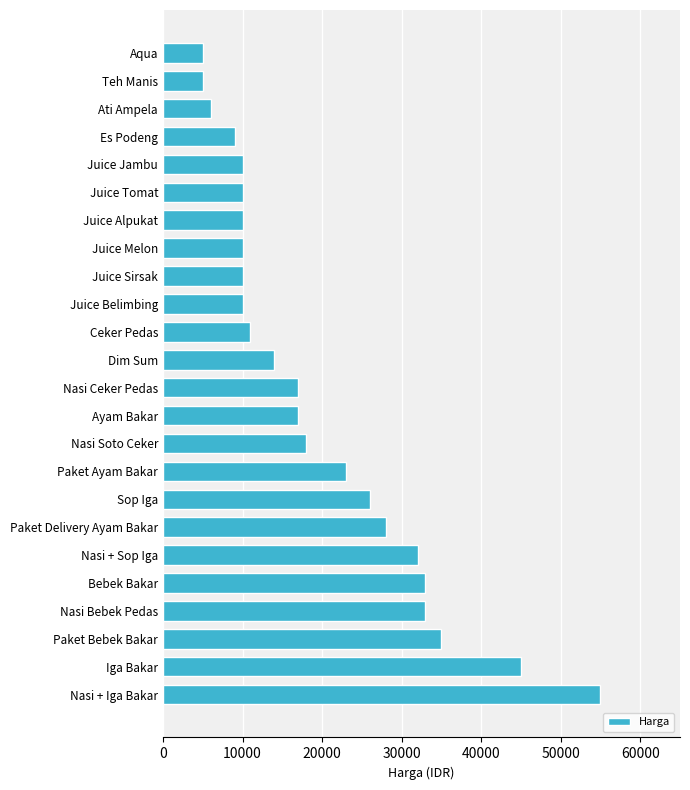

Reading top to bottom, transcribe all the data shown in this chart.

Aqua=5000	Teh Manis=5000	Ati Ampela=6000	Es Podeng=9000	Juice Jambu=10000	Juice Tomat=10000	Juice Alpukat=10000	Juice Melon=10000	Juice Sirsak=10000	Juice Belimbing=10000	Ceker Pedas=11000	Dim Sum=14000	Nasi Ceker Pedas=17000	Ayam Bakar=17000	Nasi Soto Ceker=18000	Paket Ayam Bakar=23000	Sop Iga=26000	Paket Delivery Ayam Bakar=28000	Nasi + Sop Iga=32000	Bebek Bakar=33000	Nasi Bebek Pedas=33000	Paket Bebek Bakar=35000	Iga Bakar=45000	Nasi + Iga Bakar=55000